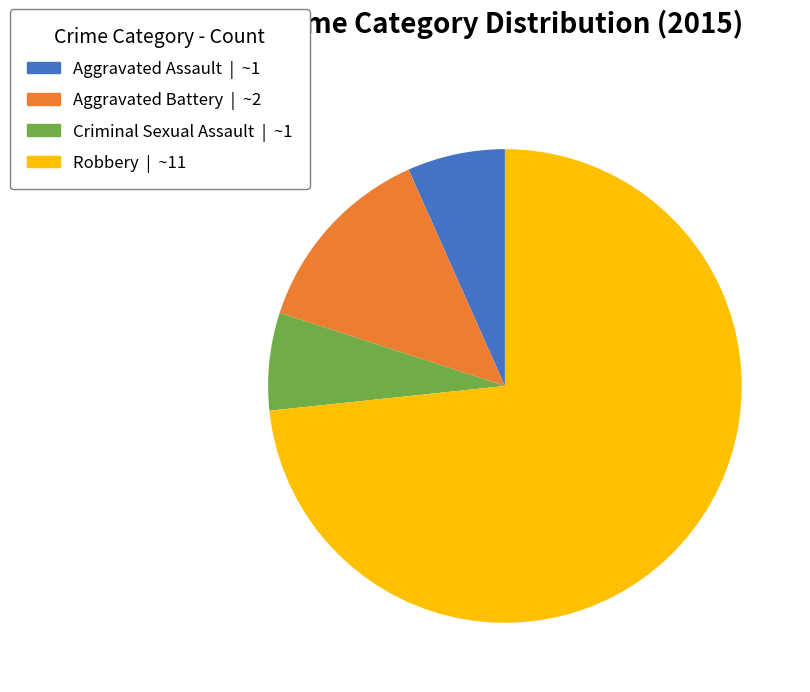

Is it true that Aggravated Assault is 15% of the pie?

False